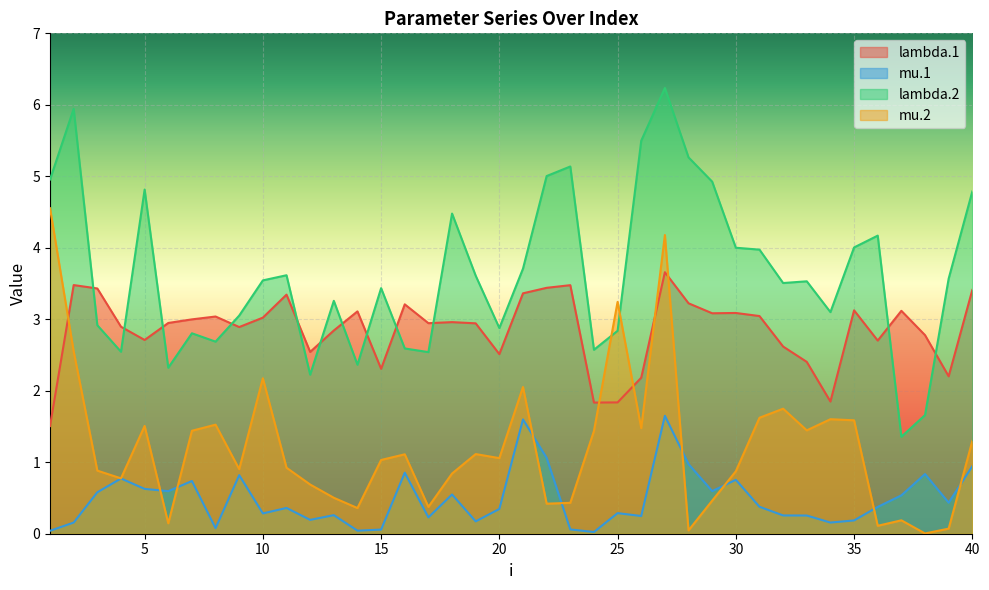

Which has a higher value, 38 or 28?

28